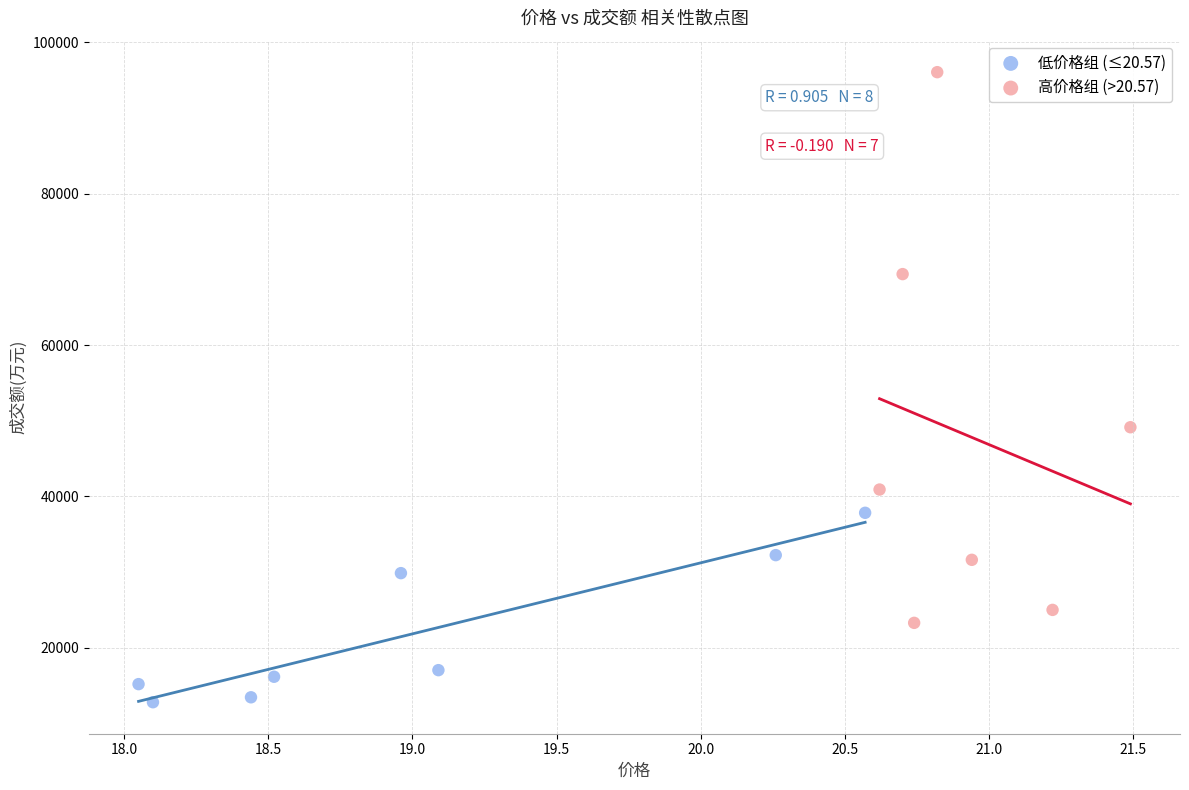

Which series has the widest spread of Y values?

高价格组 (>20.57)